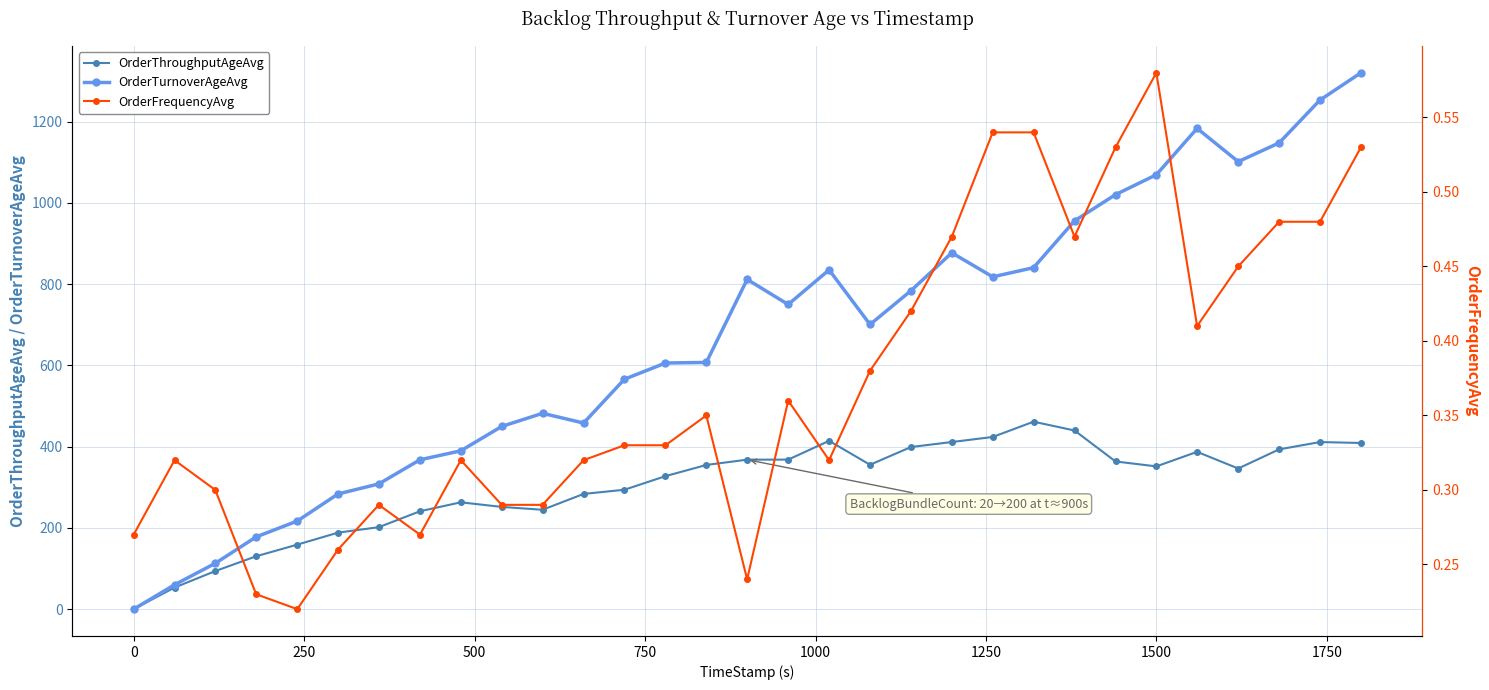

True or false: OrderTurnoverAgeAvg and OrderThroughputAgeAvg intersect in this chart.

False